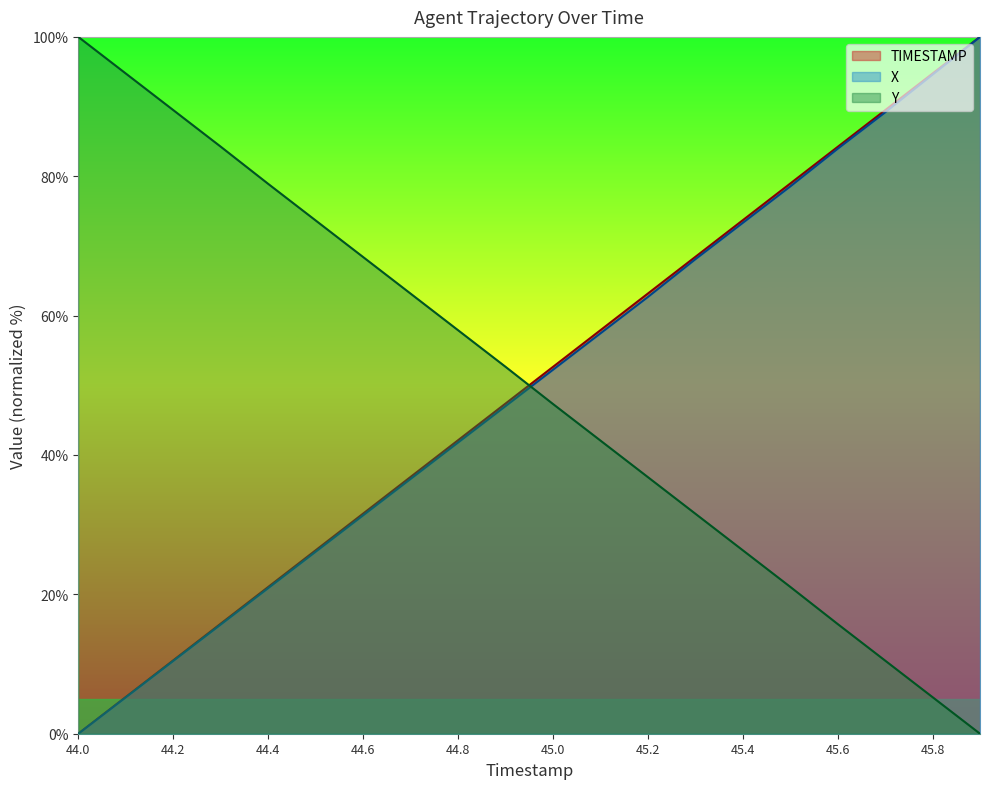

Between 44.3 and 45.3, which is larger?

45.3